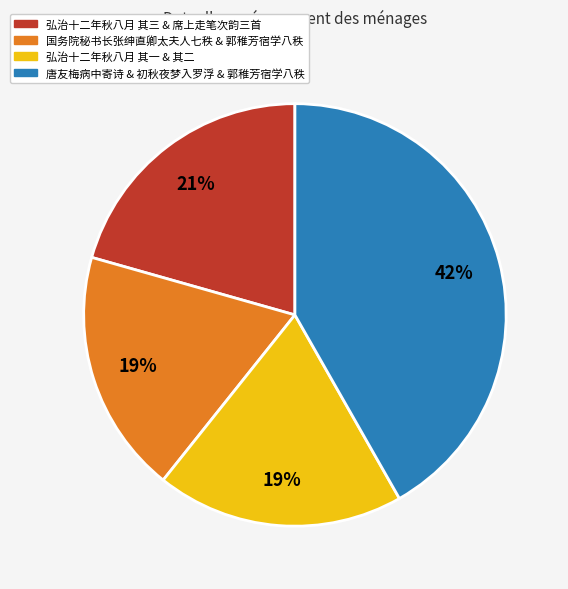

To the nearest percent, what is the average slice percentage?

25%